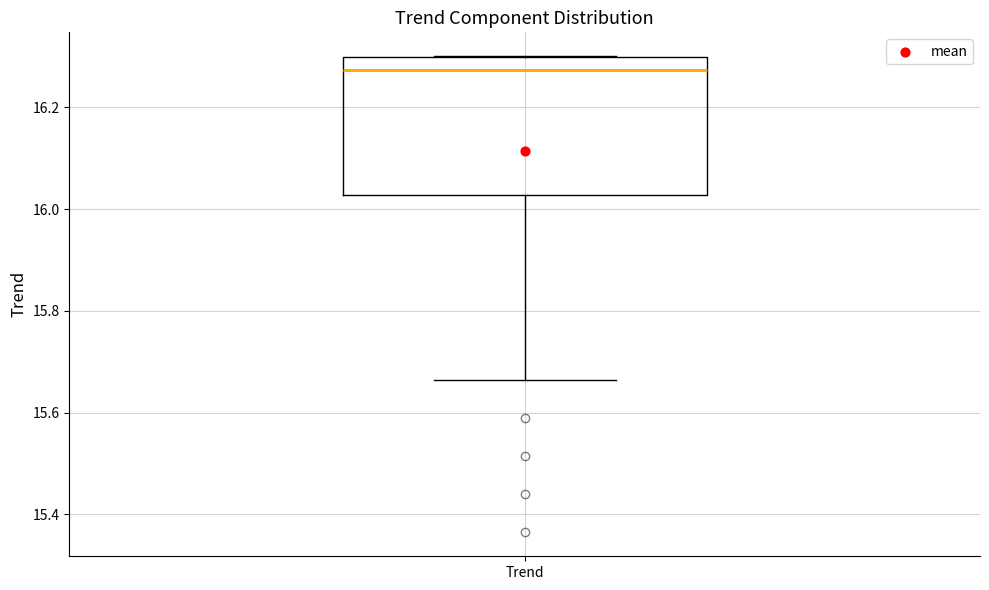

Where does the median line of the box for Trend sit on the y-axis? The values are not printed on the chart, so give them approximately, as read against the axis.

16.28